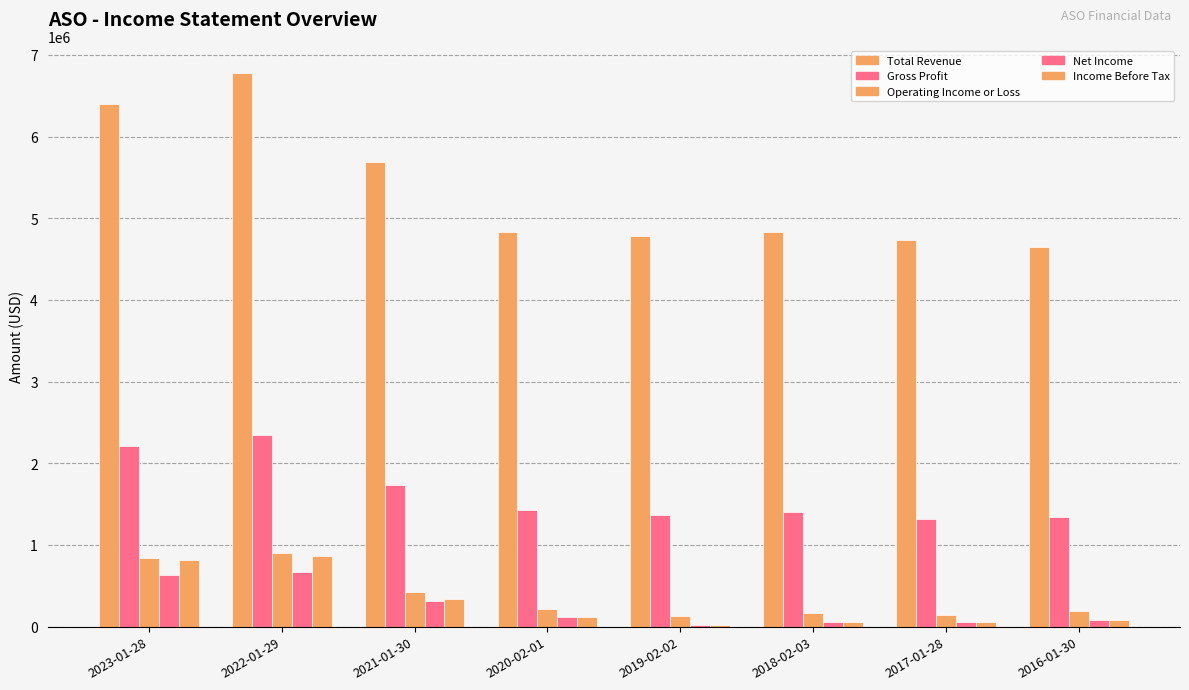

What is the difference between the maximum and minimum values in the Income Before Tax series?

836100